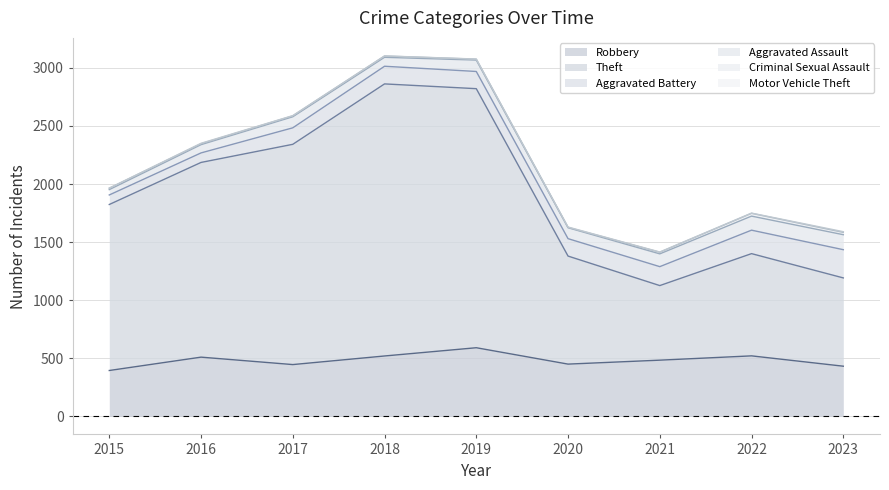

What is the minimum value shown in the chart?

1